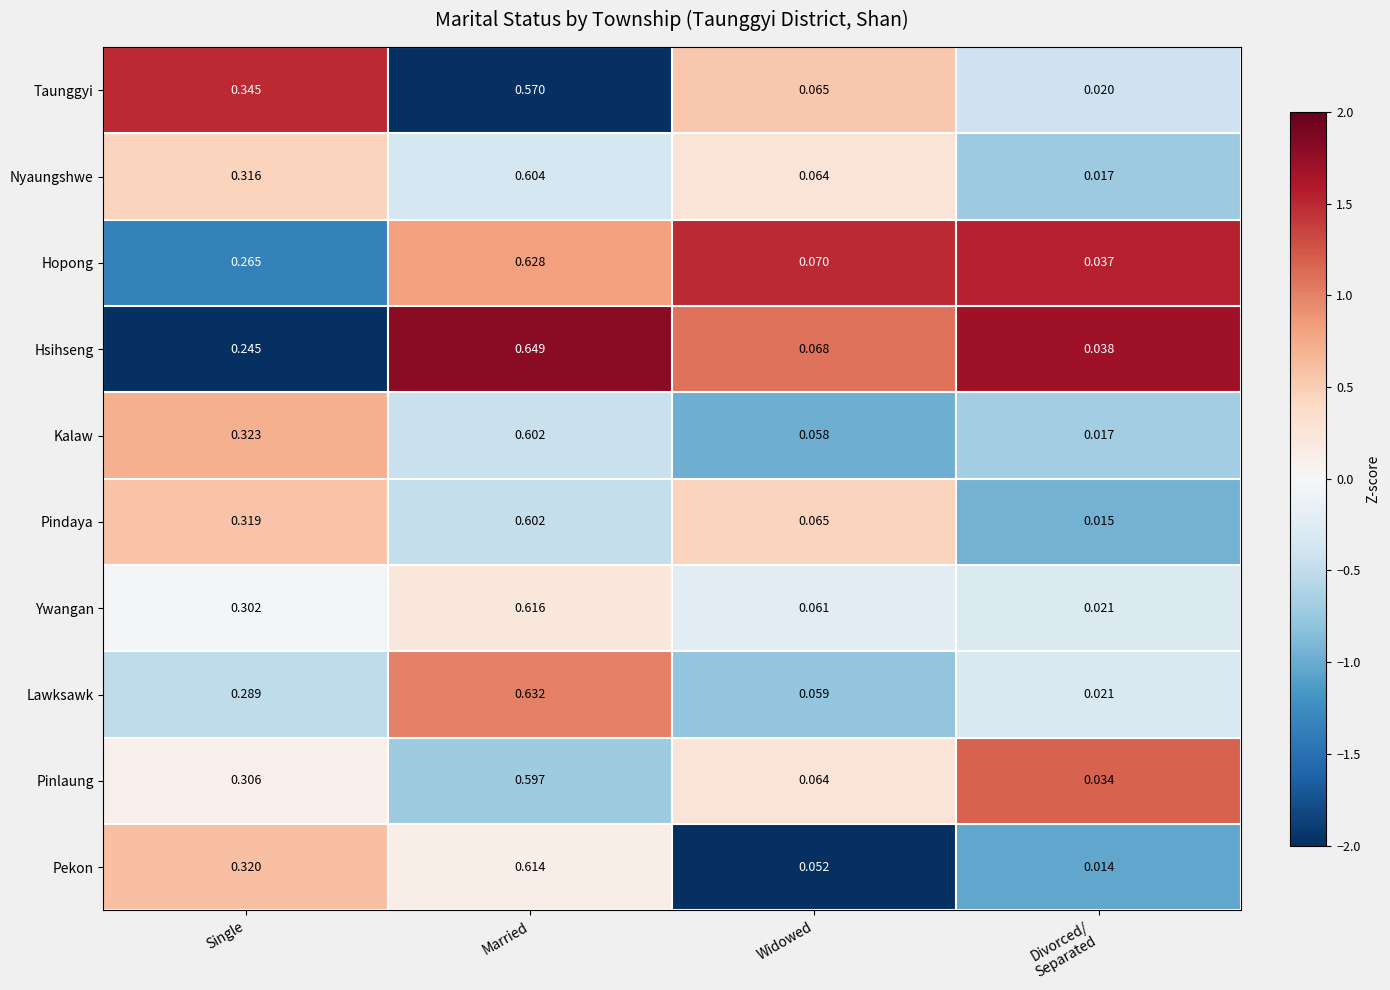

At which category is the sum across all series the highest?

Married